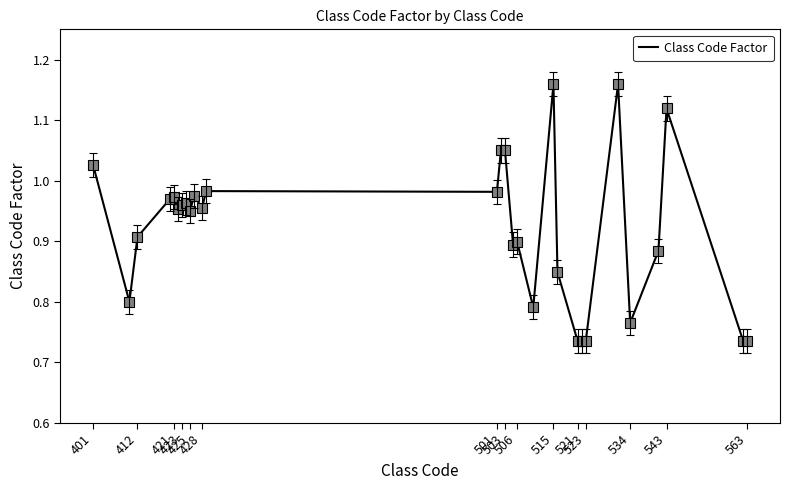

What is the difference between the maximum and minimum values?

0.4